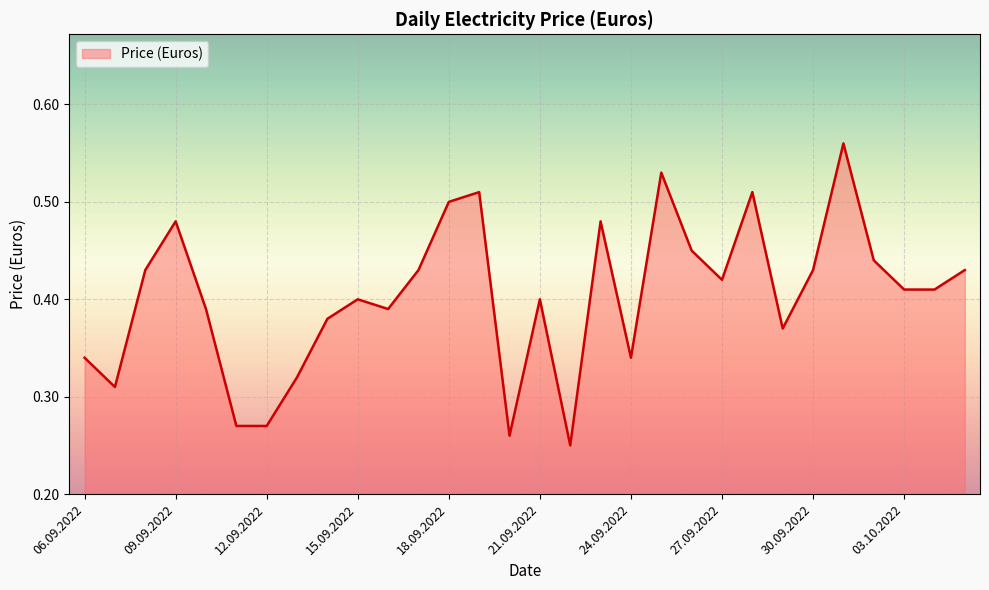

How many lines are shown in the chart?

1